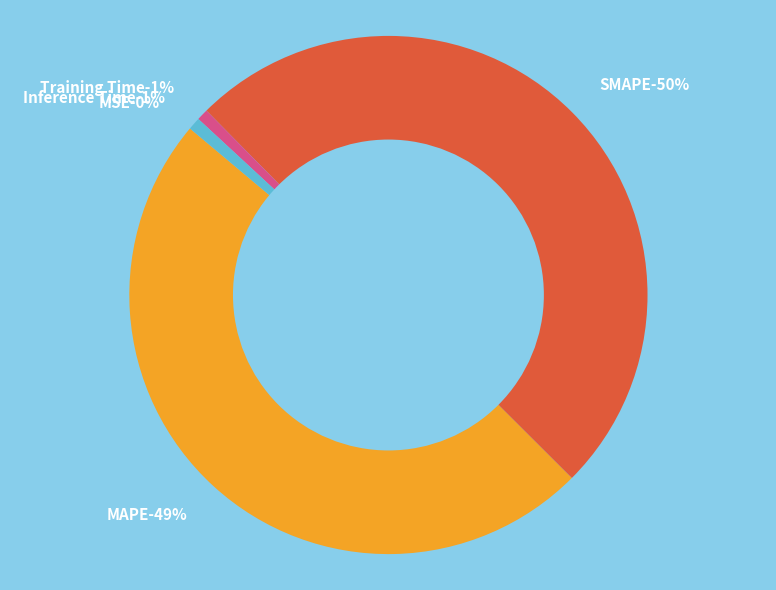

To the nearest percent, what is the average slice percentage?

20%